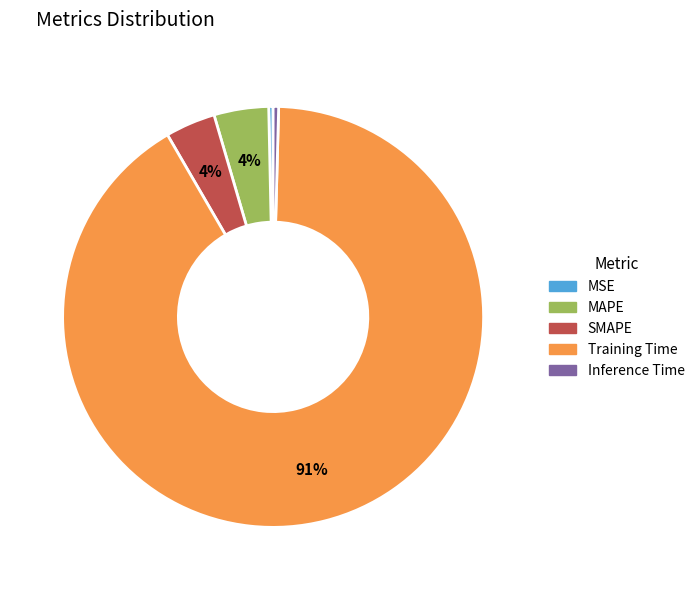

To the nearest percent, what is the average slice percentage?

20%